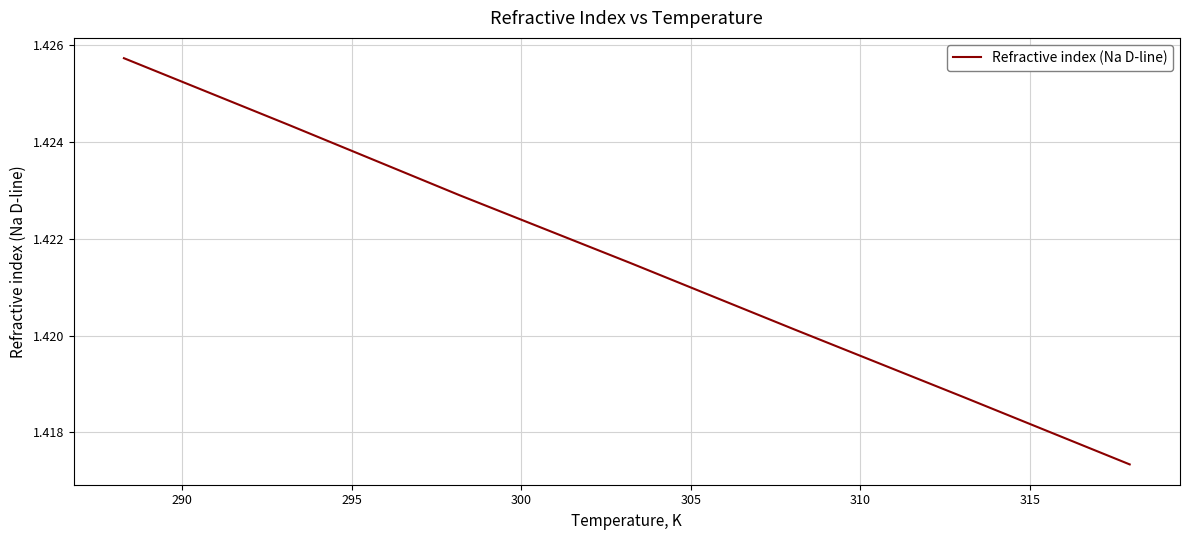

What is the sum of all values?

10.0